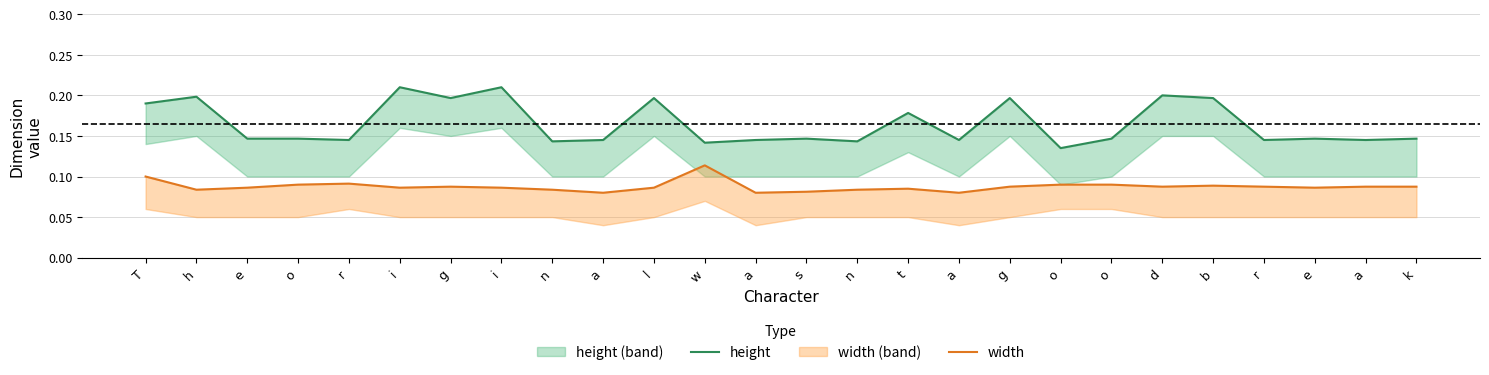

List the series in order of their overall mean, lowest first.

width, height